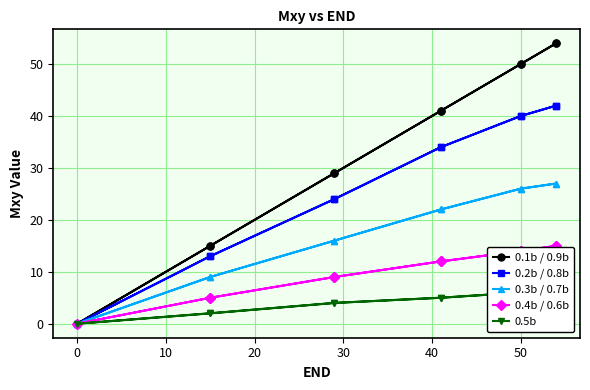

Is this an area chart (filled region under the line)?

No